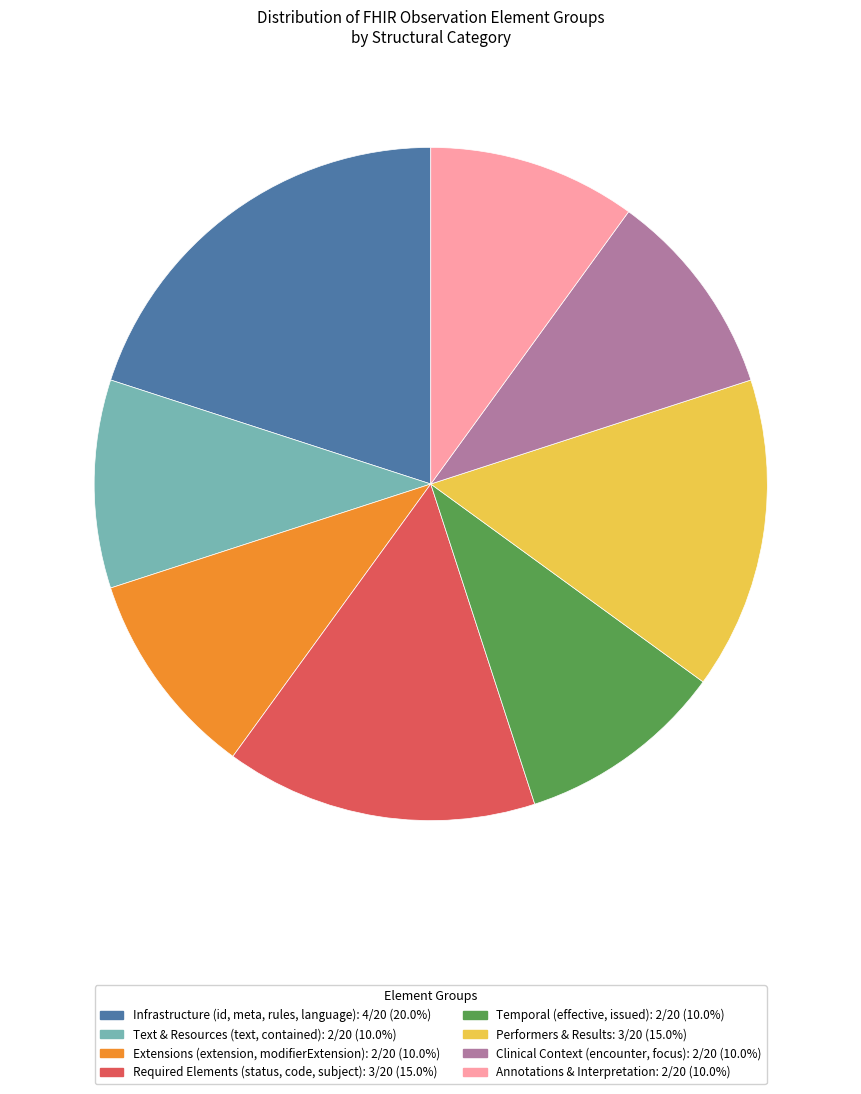

Is there any slice that represents more than half of the pie?

No